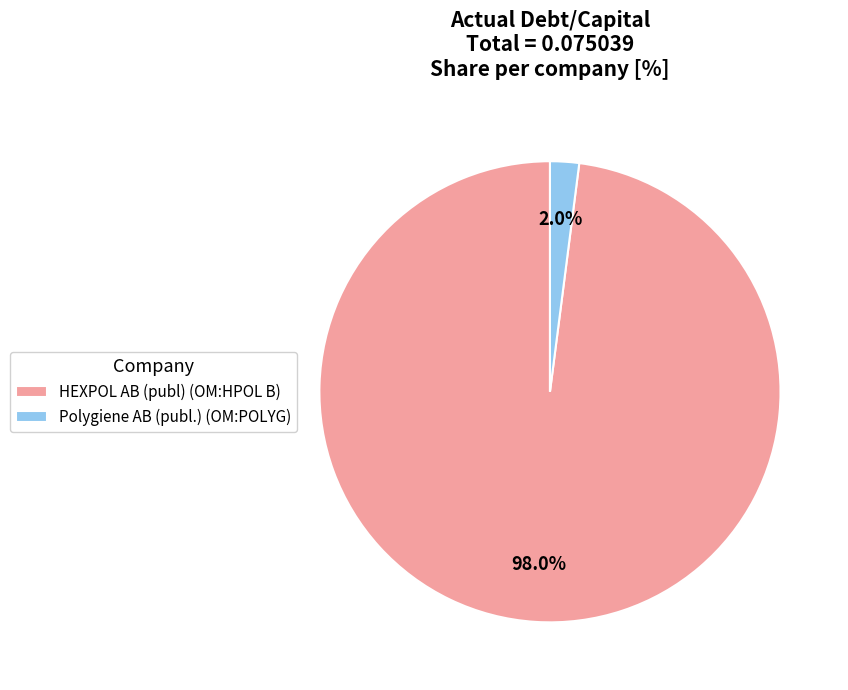

What is the total percentage of Polygiene AB (publ.) (OM:POLYG) and HEXPOL AB (publ) (OM:HPOL B)?

100.0%